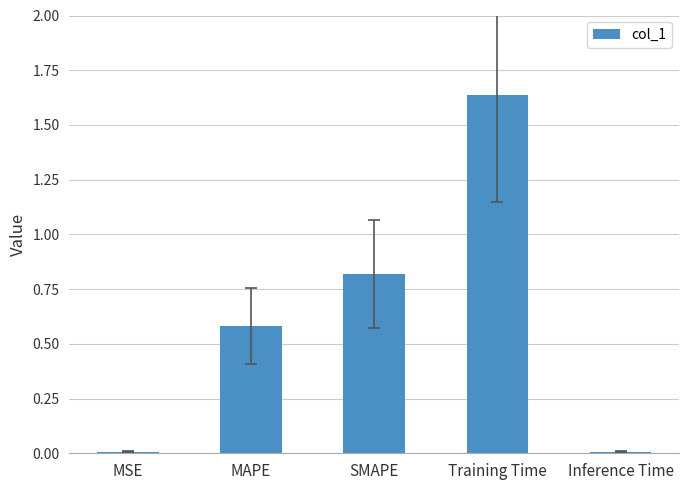

What is the average value?

0.6